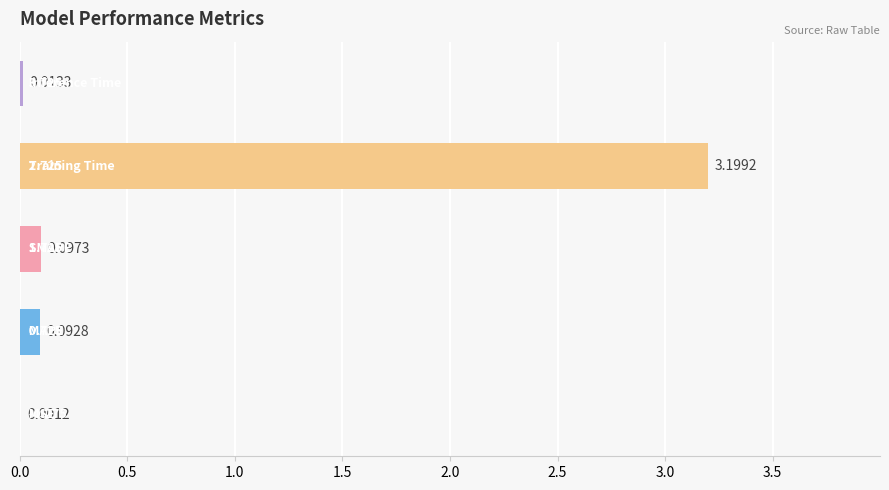

How many categories are shown in the chart?

5